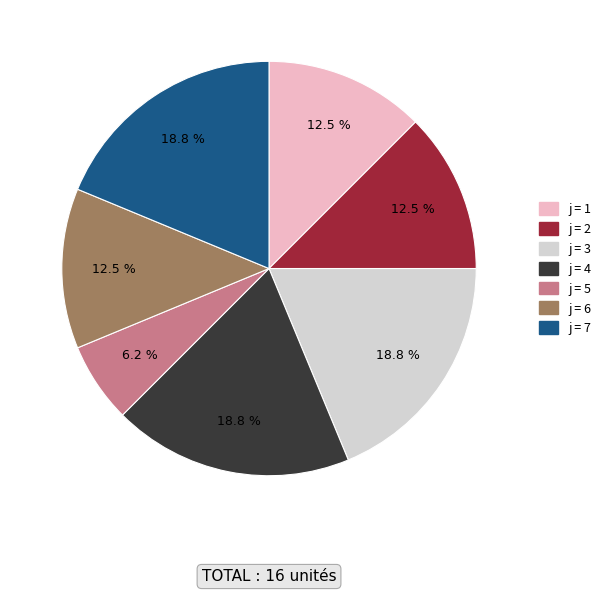

Does any single category account for the majority?

No